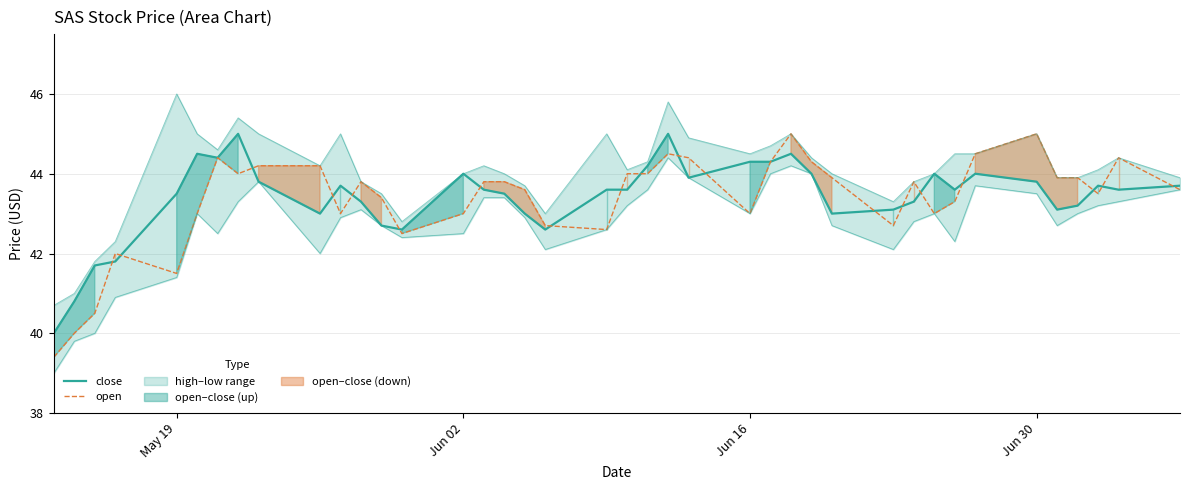

Does the chart display data point markers on the line(s)?

No